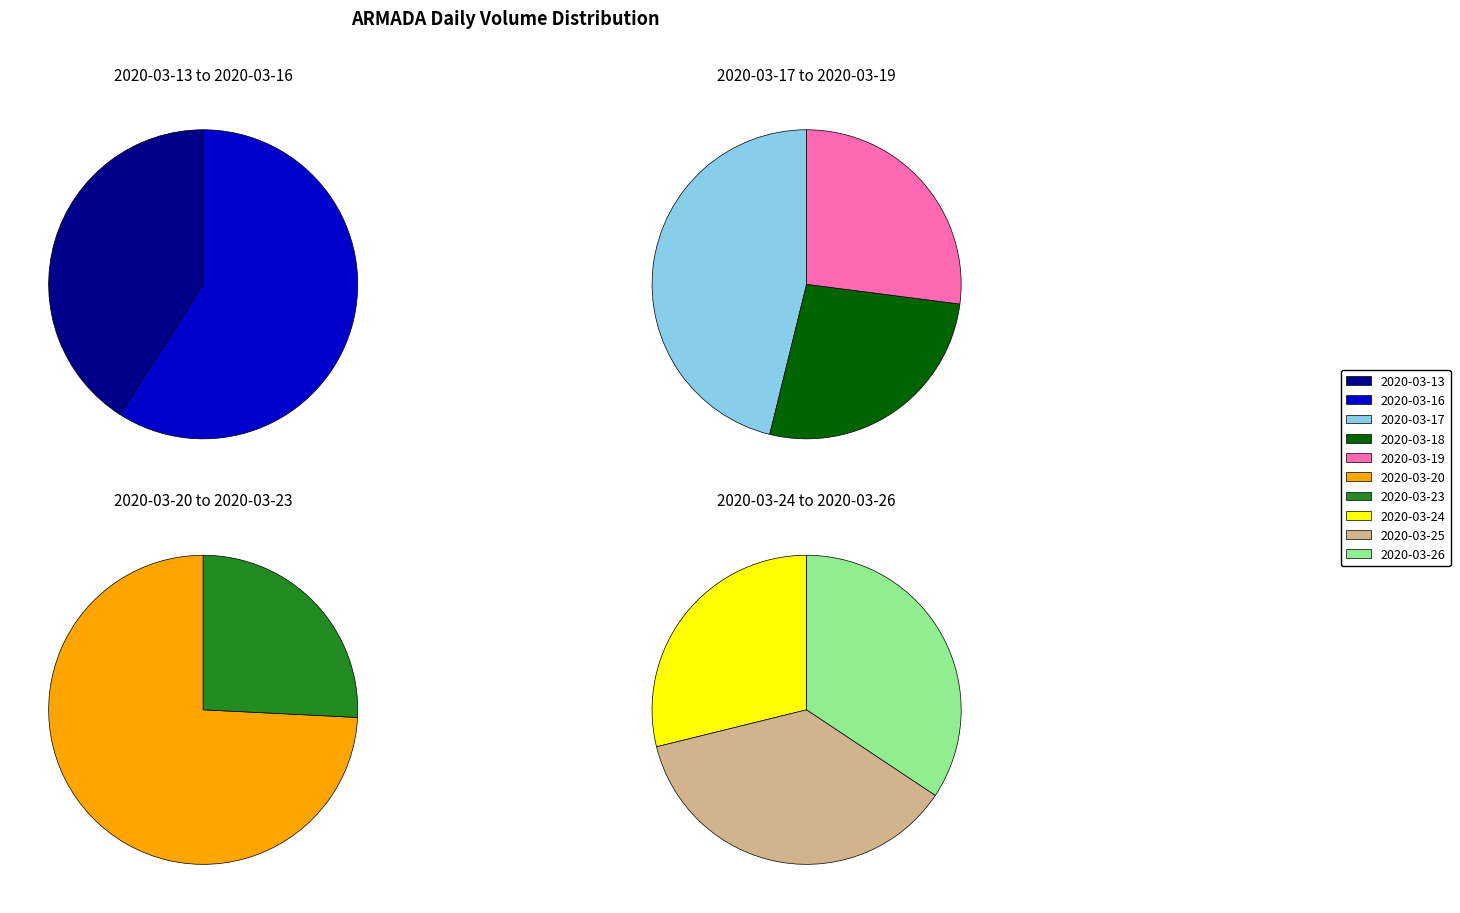

True or false: 2020-03-18 accounts for 9% of the total.

True